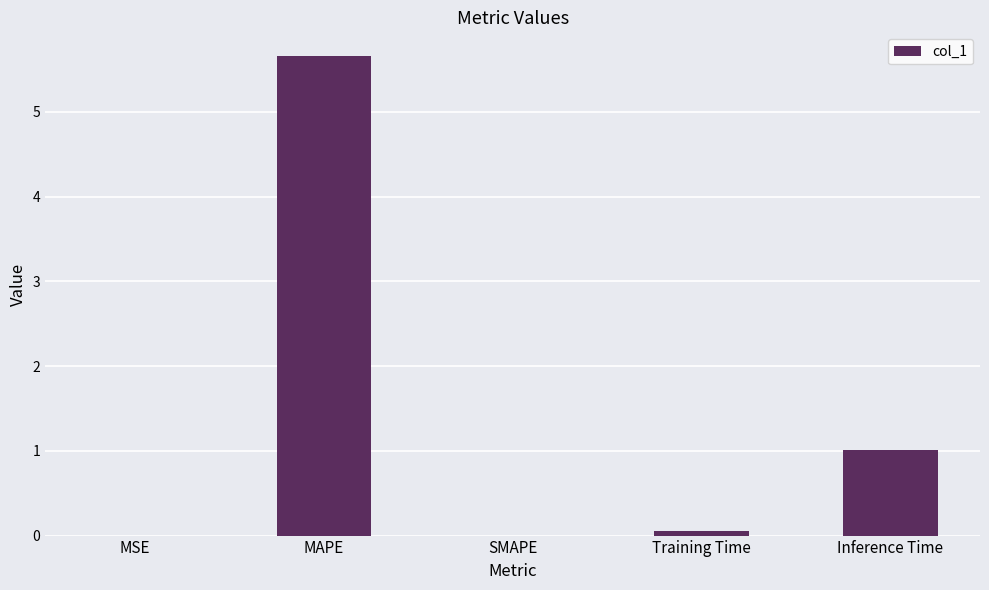

How many distinct data groups are displayed?

1